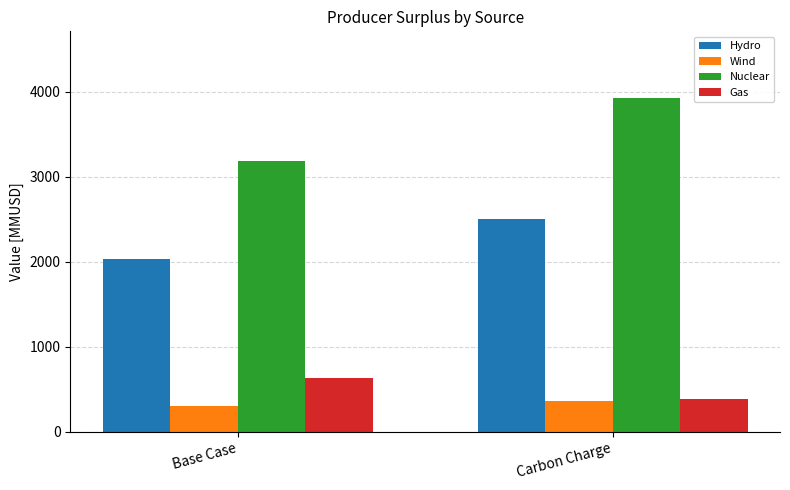

How many bars are there in total?

8